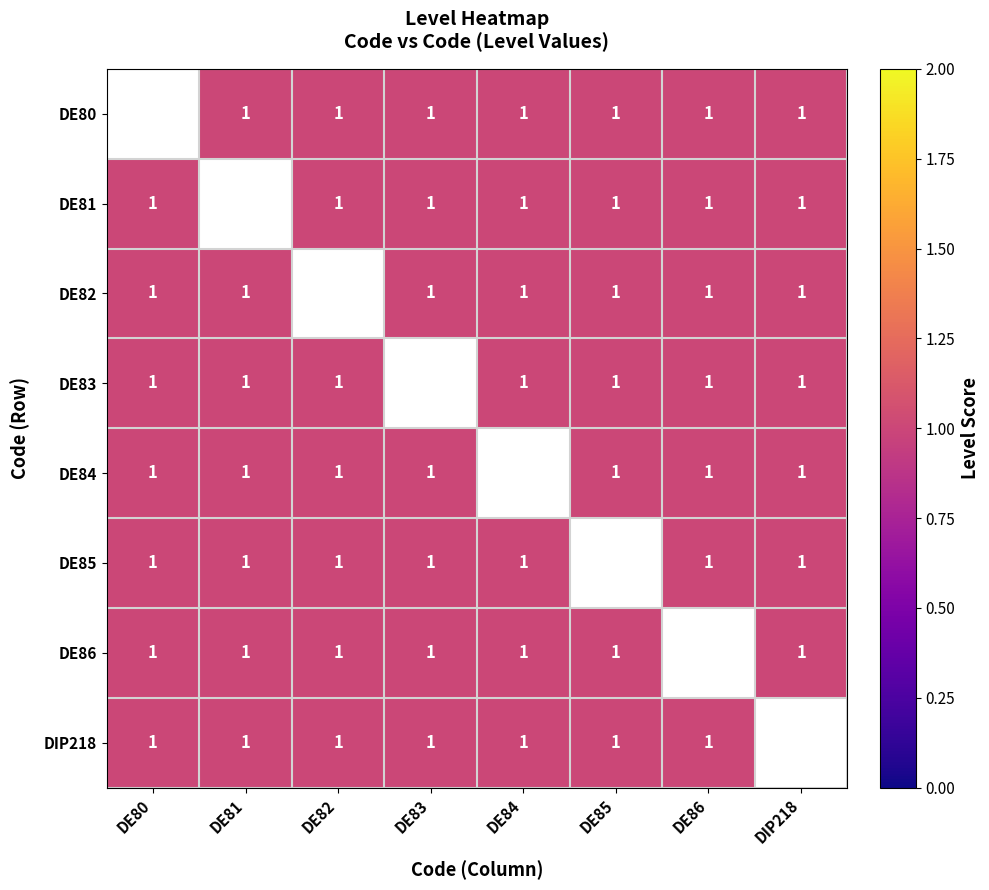

Is it true that DE80 equals 1.3 at DE83?

False